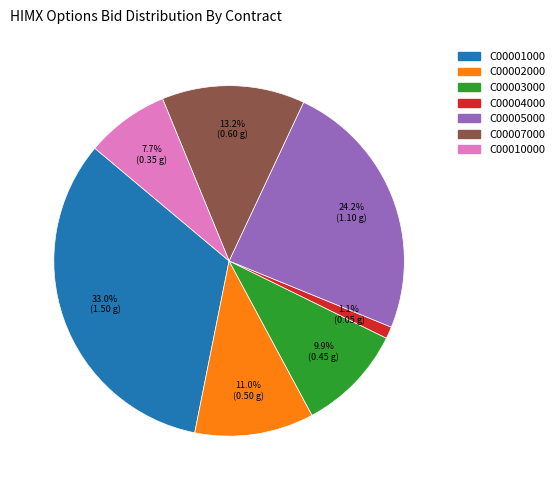

Does any single category account for the majority?

No